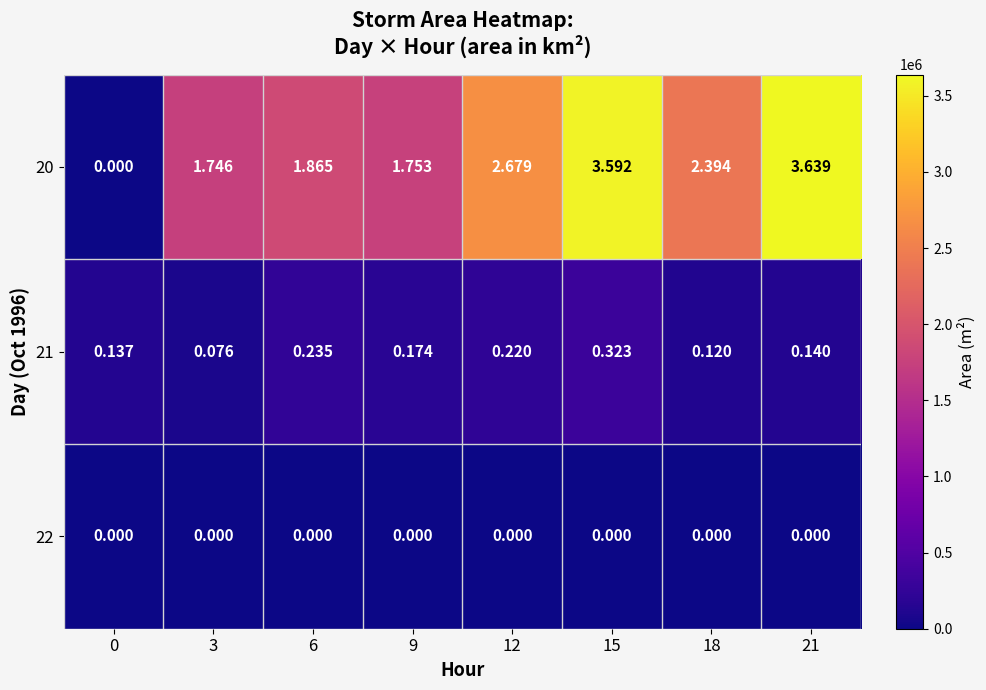

How many categories are shown in the chart?

8